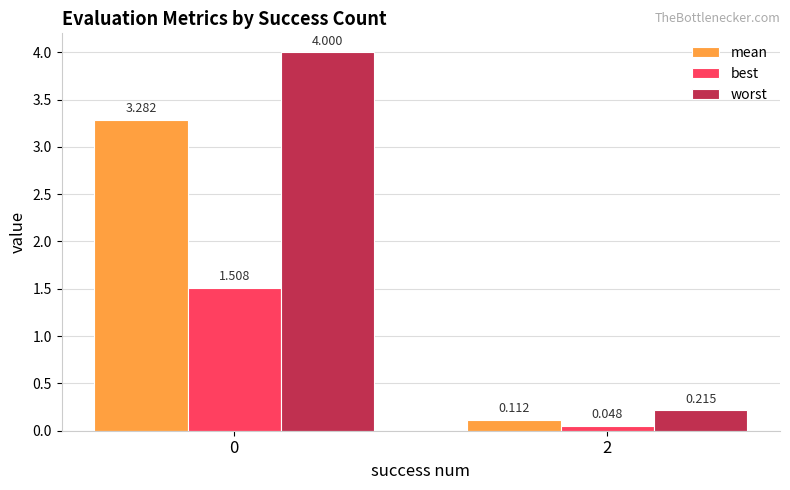

What is the value of the worst bar at the 1st from the left?

4.0